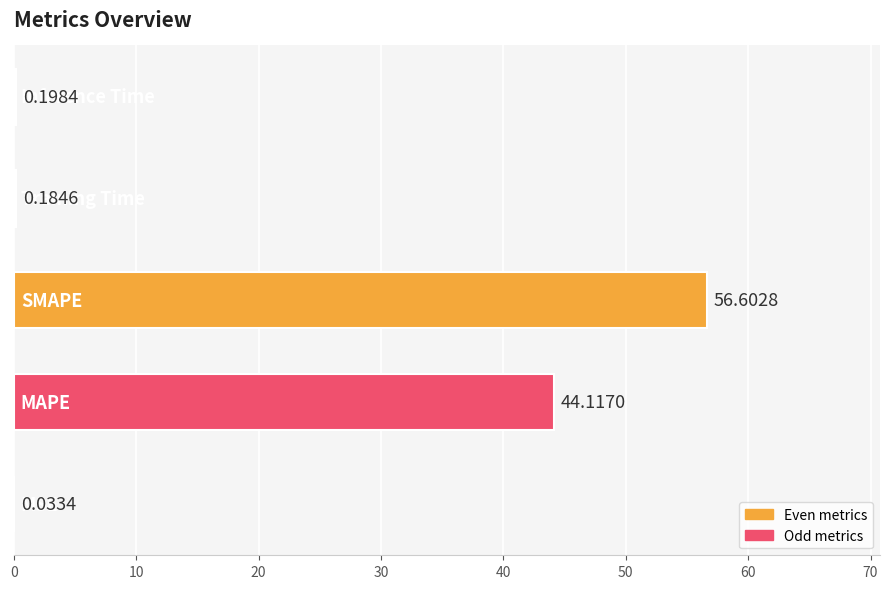

What is the sum of all values?

101.1